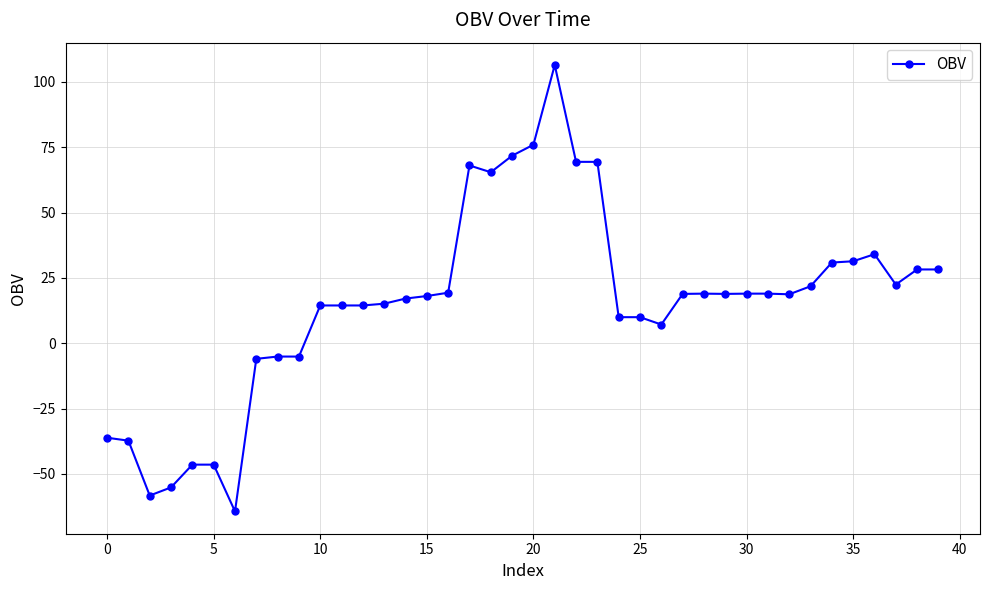

What is the difference between the second highest and second lowest values?

134.2